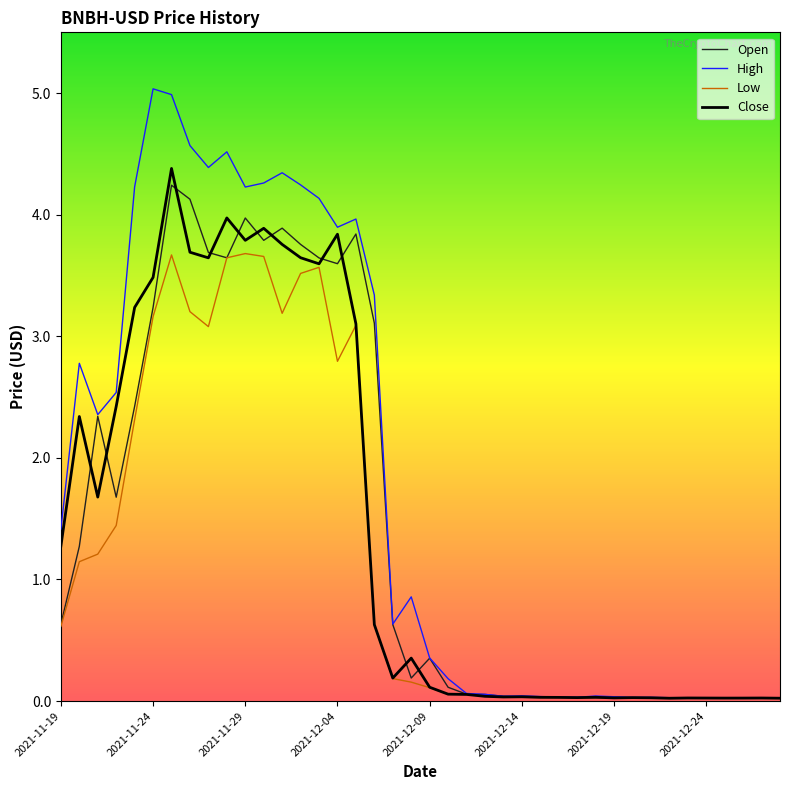

Which series has the largest range (max minus min)?

High